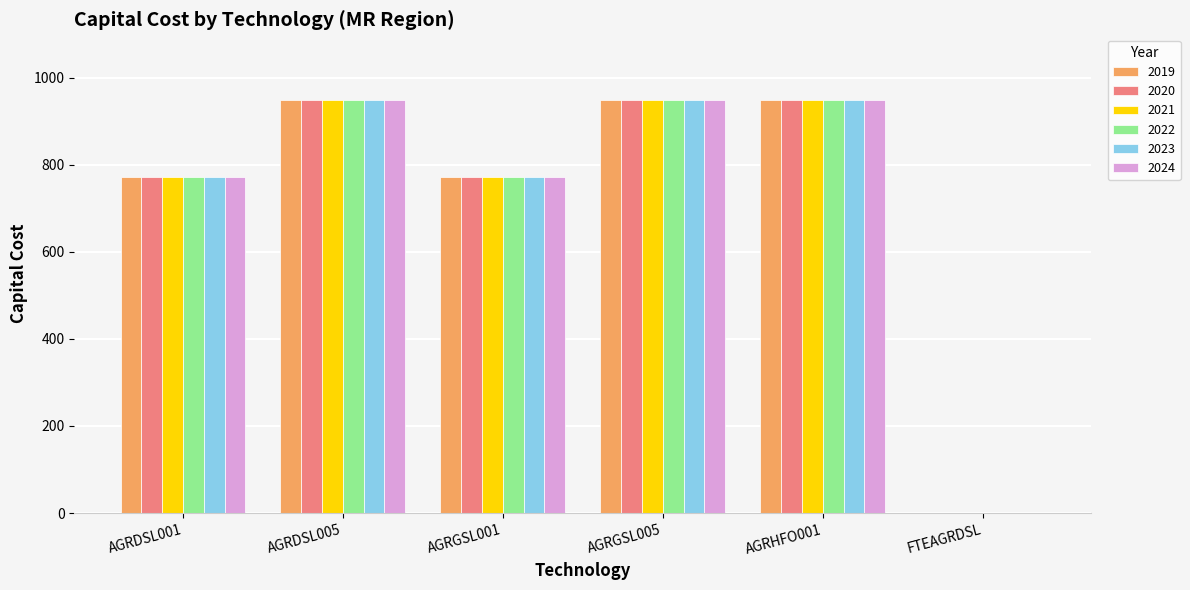

What are all the series names shown in the legend?

2019, 2020, 2021, 2022, 2023, 2024